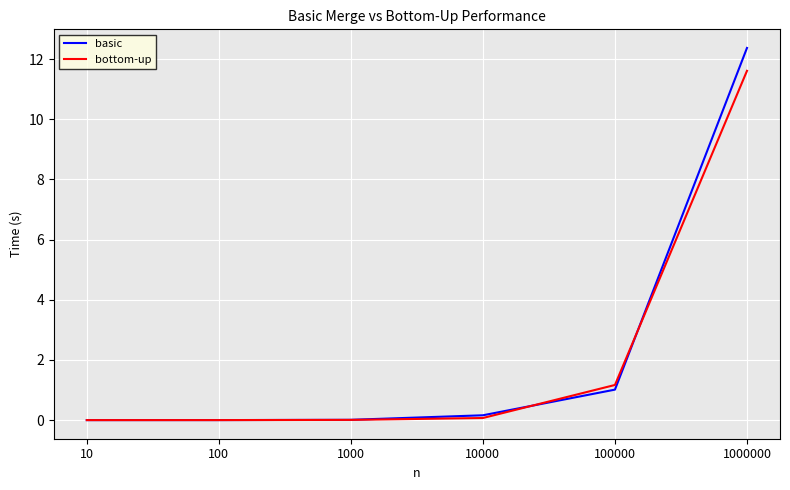

At which label is bottom-up closest to 5?

100000